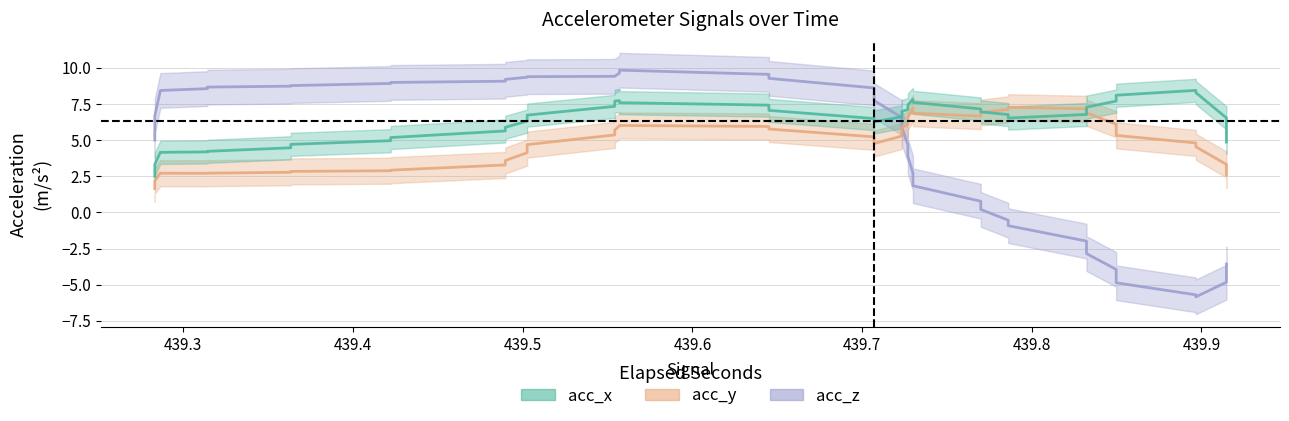

What is the sum of the acc_y values at 1 and 24?

11.2